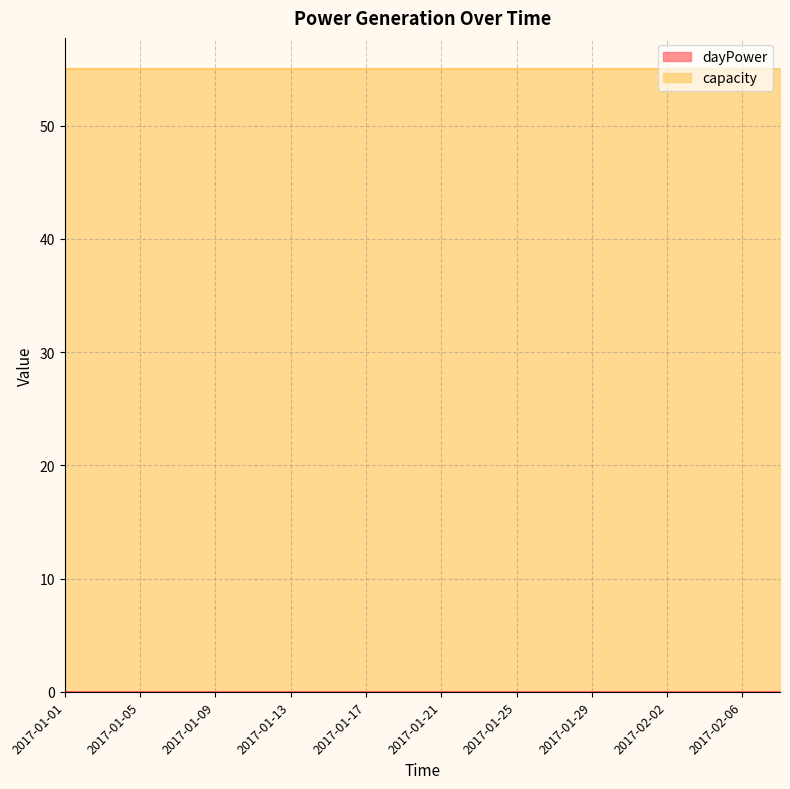

What are all the series names shown in the legend?

dayPower, capacity